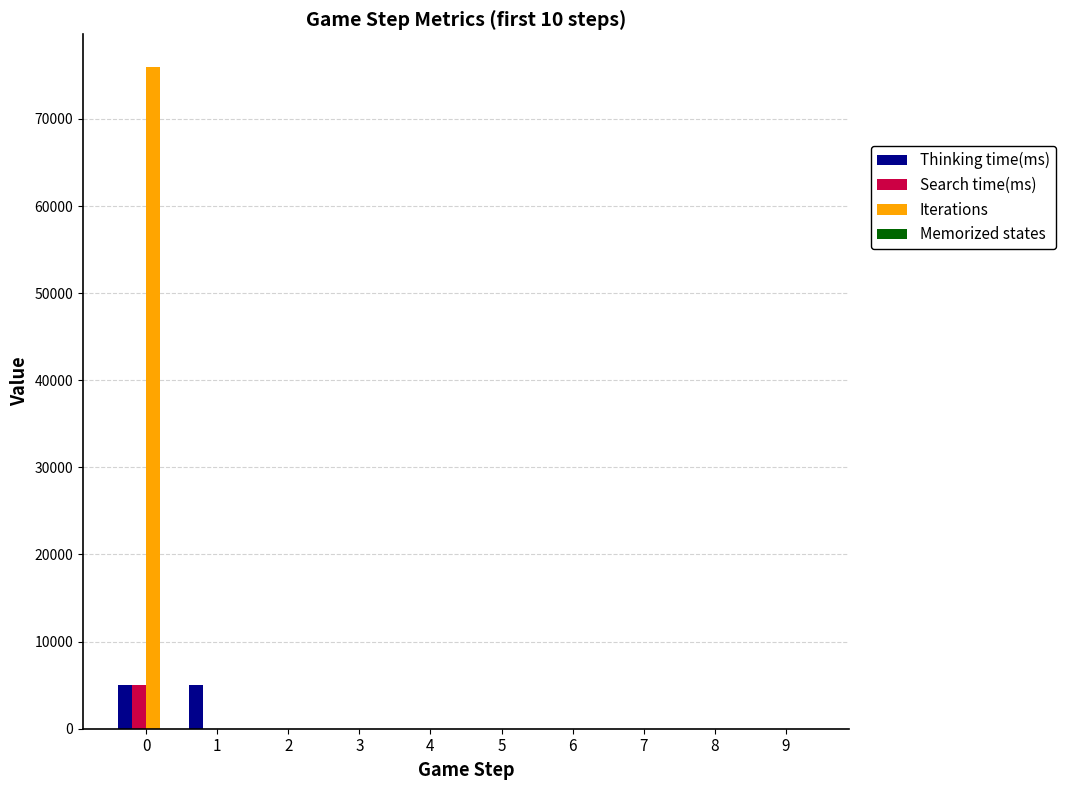

Between 0 and 7, which series saw the biggest shift?

Iterations